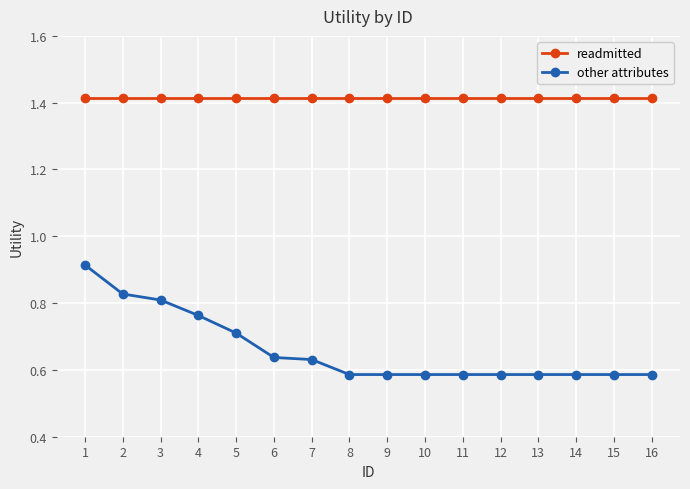

Count the other attributes values in the range 0 to 1.

16